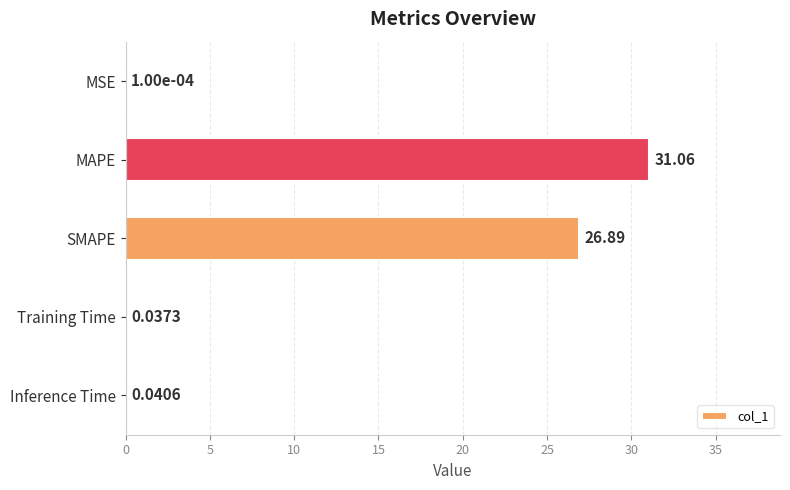

What is the sum of all values?

58.0